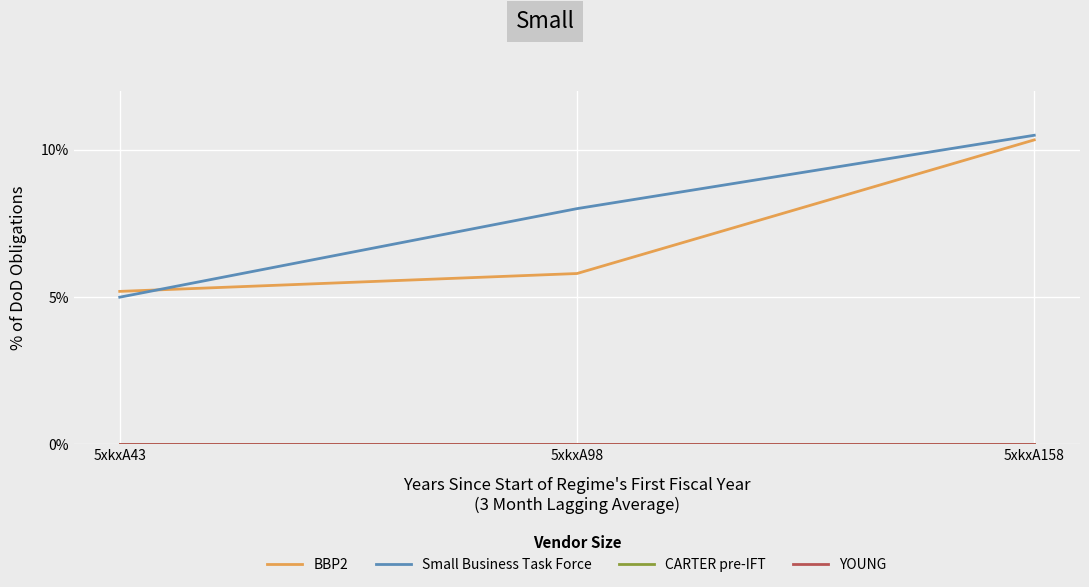

Reading left to right, what are all the values shown in this chart?

BBP2: 5.2	5.8	10.3
Small Business Task Force: 5.0	8.0	10.5
CARTER pre-IFT: 0.0	0.0	0.0
YOUNG: 0.0	0.0	0.0